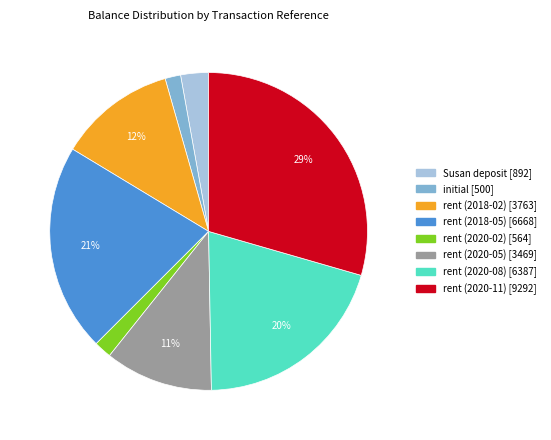

The rent (2018-05) slice represents 29% of the pie. True or false?

False